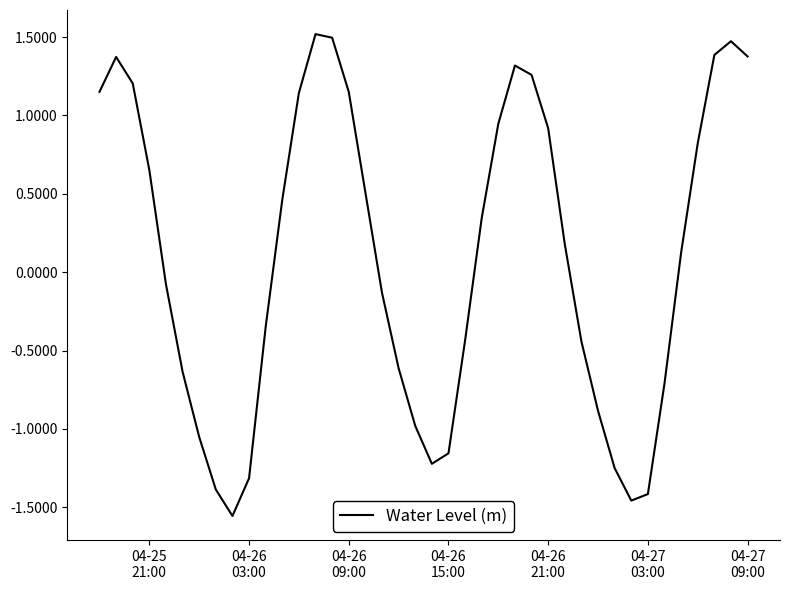

What is the maximum value shown in the chart?

1.5